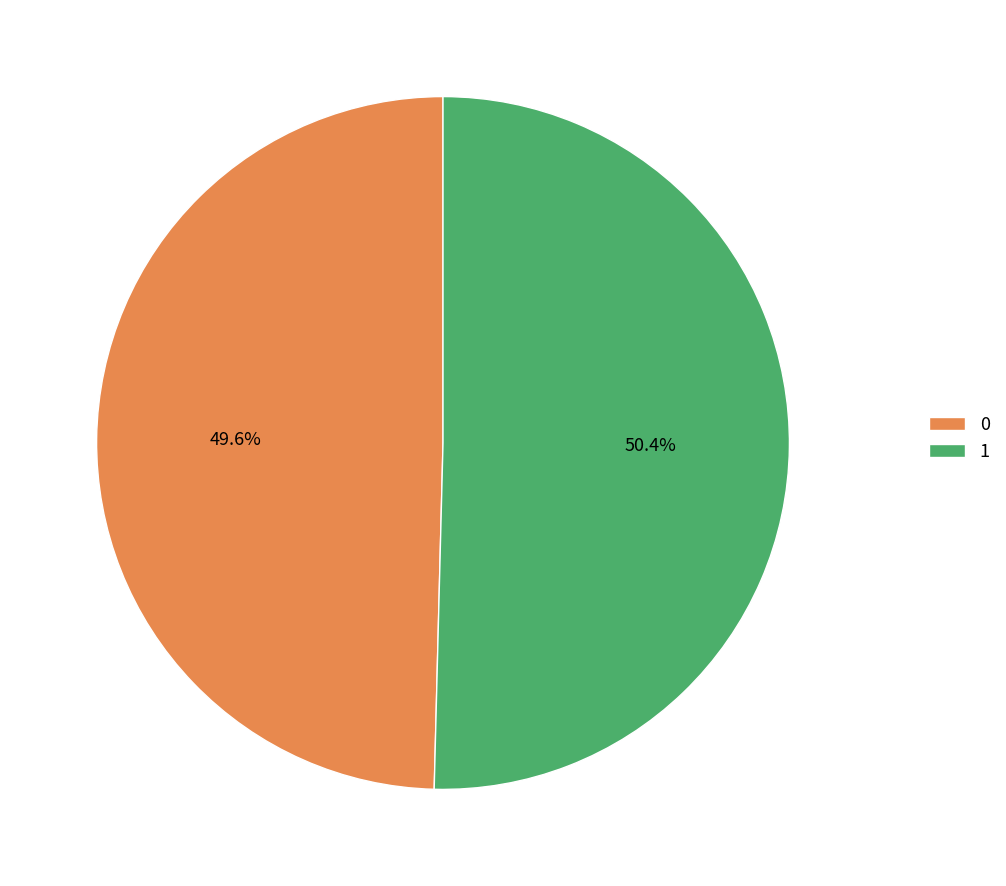

Count the number of slices in the pie.

2